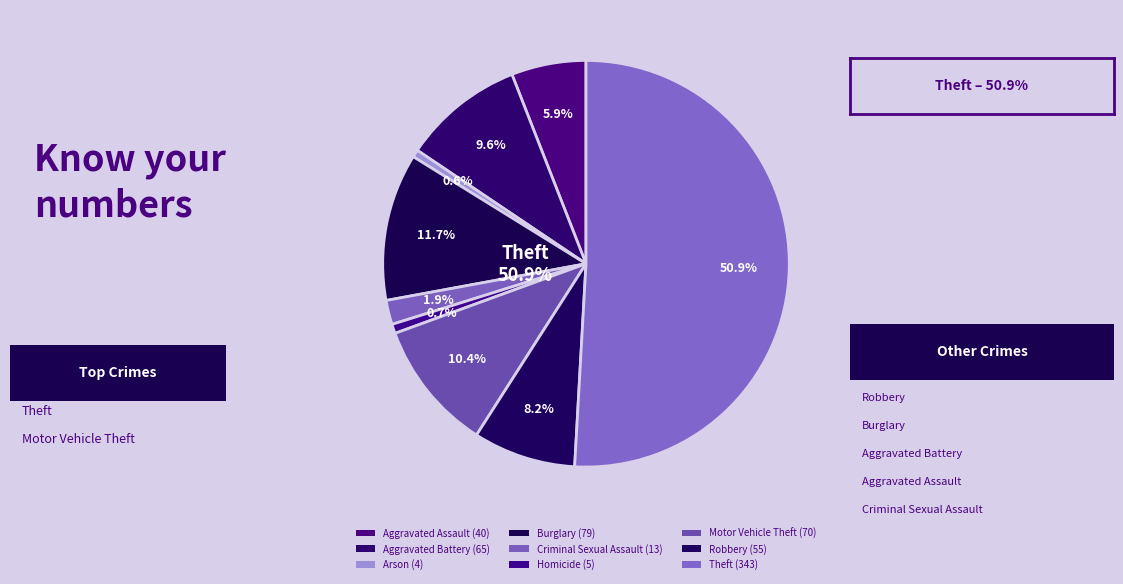

Which category accounts for the majority?

Theft